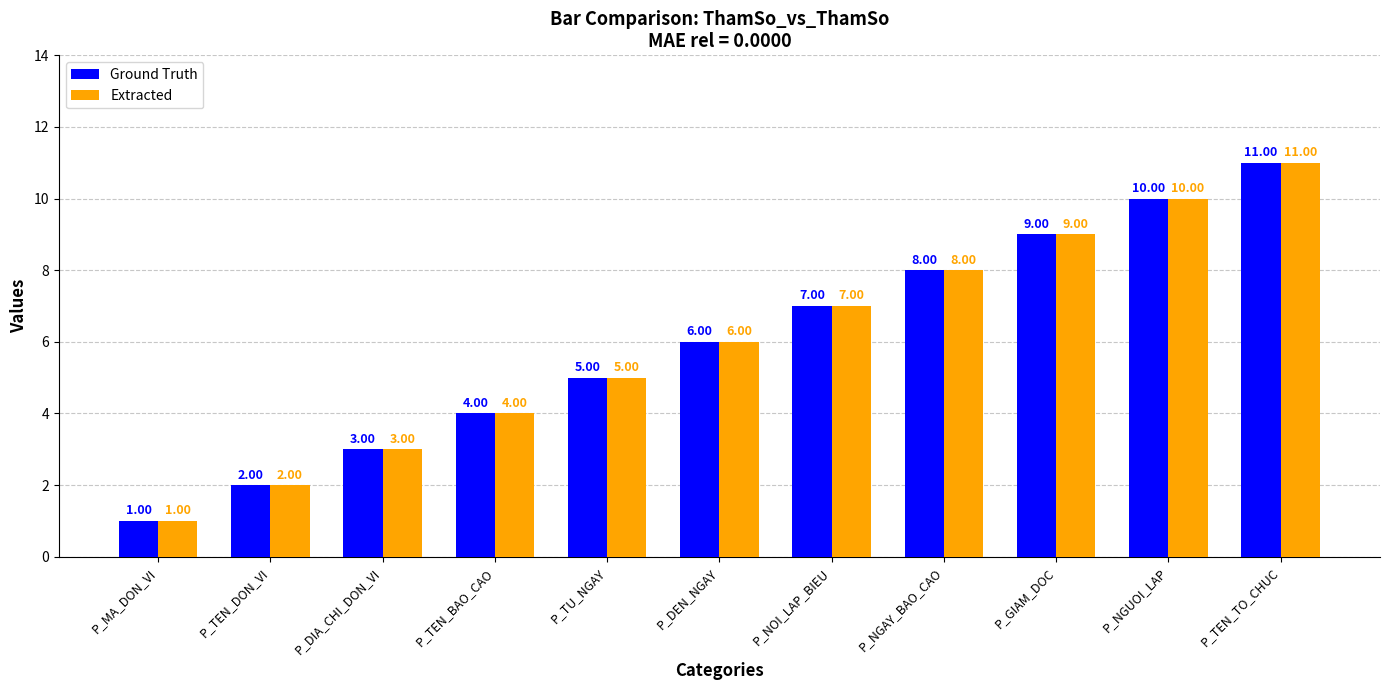

Are the bars horizontal?

No